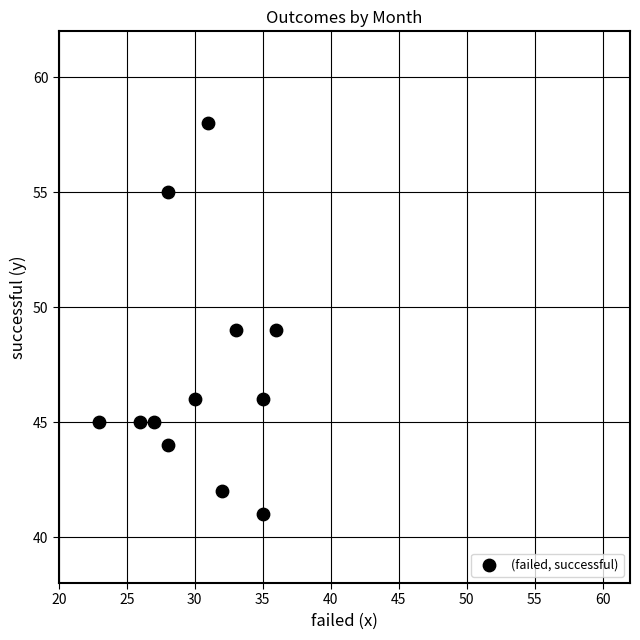

What is the range of Y values (max minus min)?

17